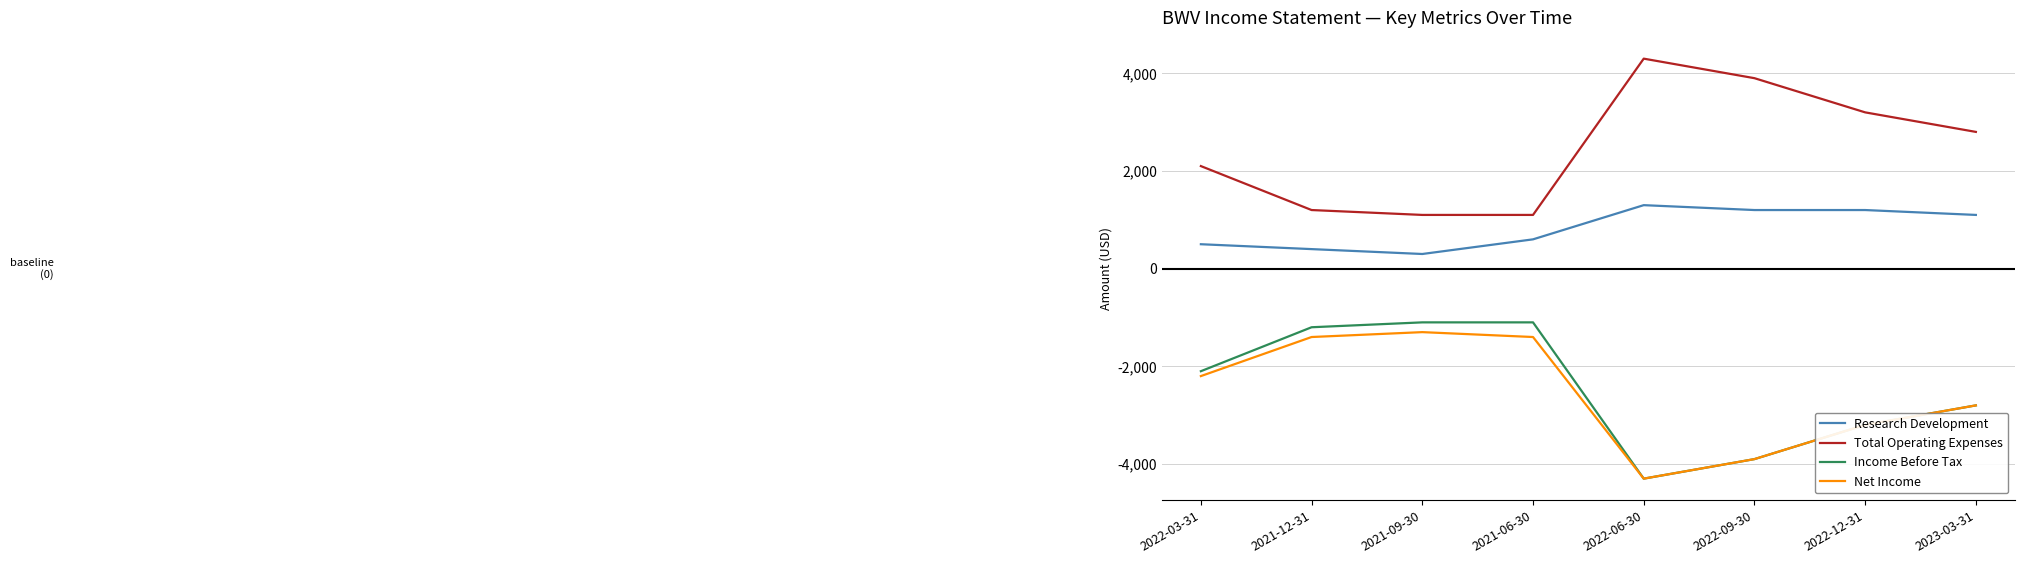

Rank the series by their maximum value, from highest to lowest.

Total Operating Expenses, Research Development, Income Before Tax, Net Income